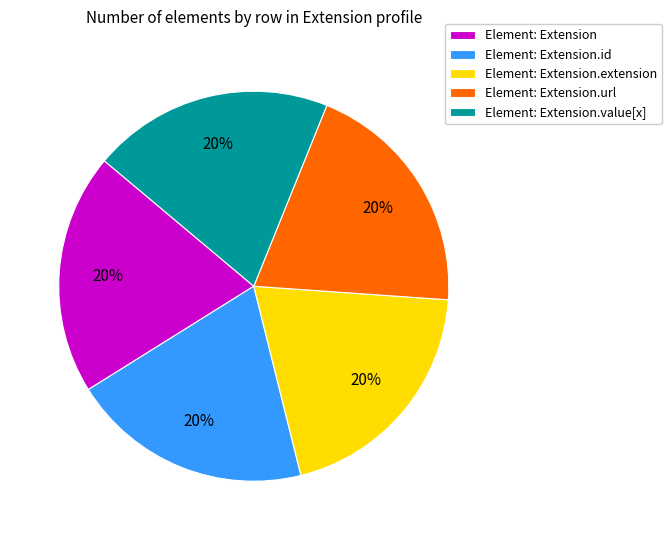

Is there any slice that represents more than half of the pie?

No